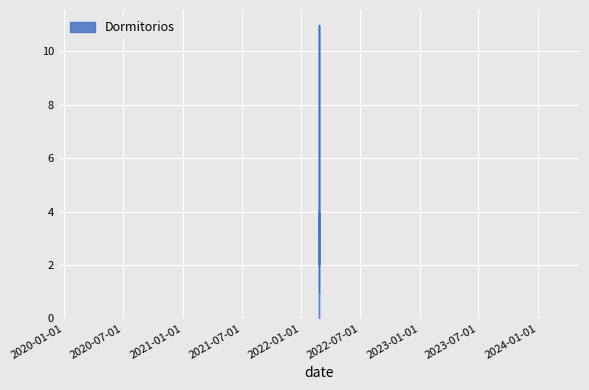

What is the smallest value displayed?

1